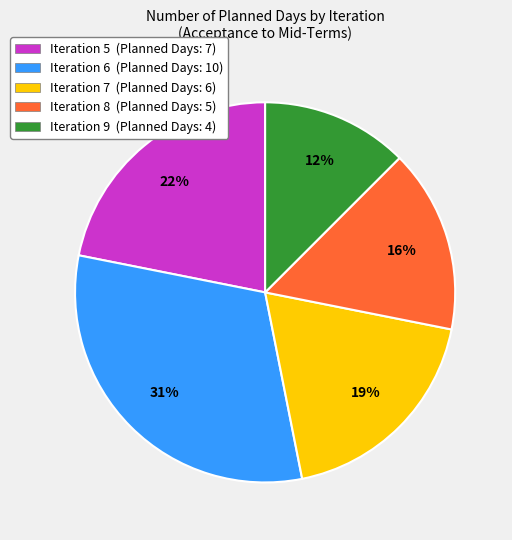

Does Iteration 6 represent more than half of the total?

No